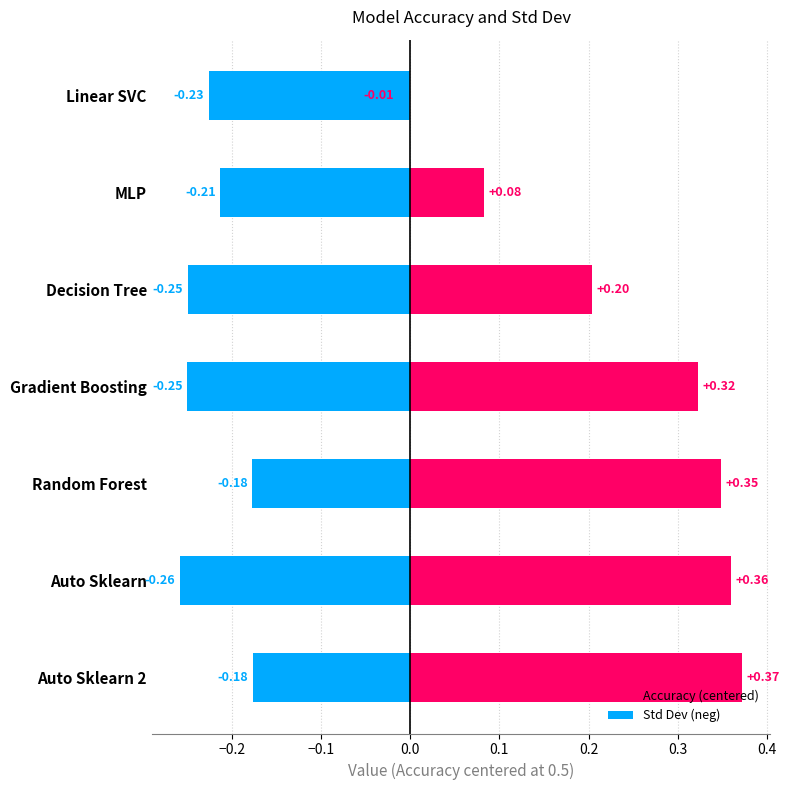

Which series changed the most between Linear SVC and Random Forest?

Accuracy (centered)